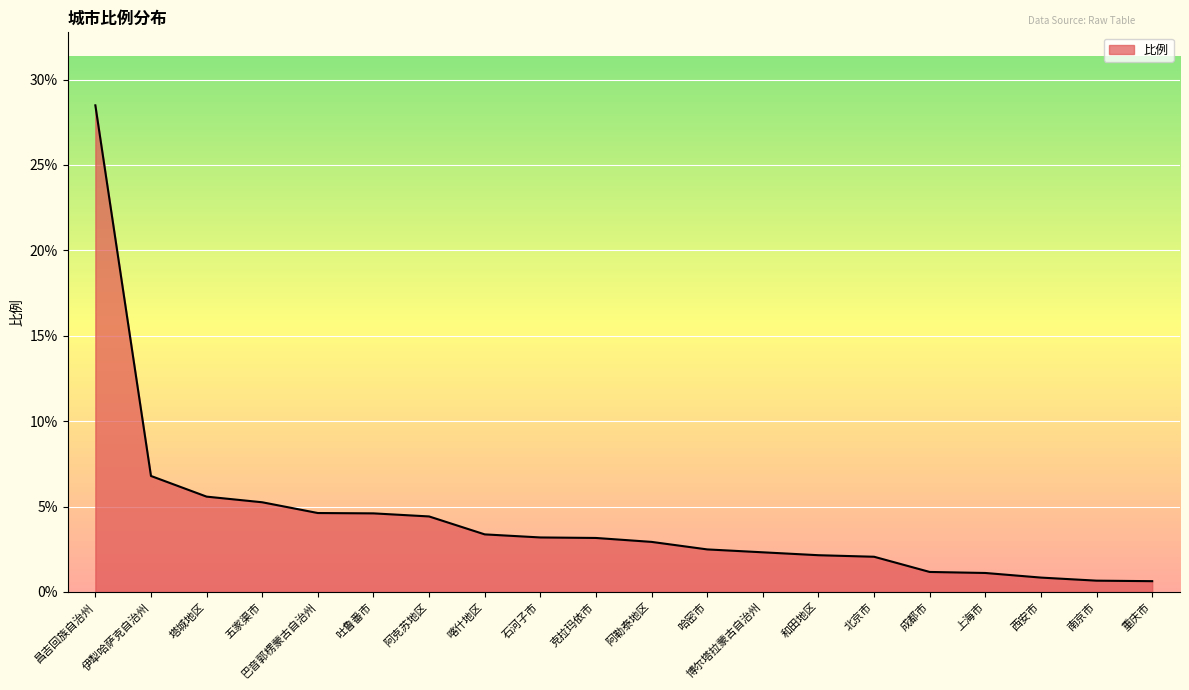

What is the difference between the maximum and minimum values?

27.9